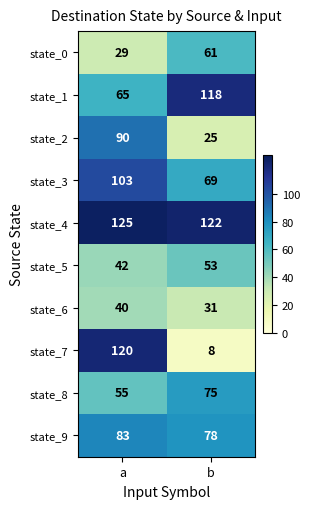

At how many categories does at least one series exceed 113?

2